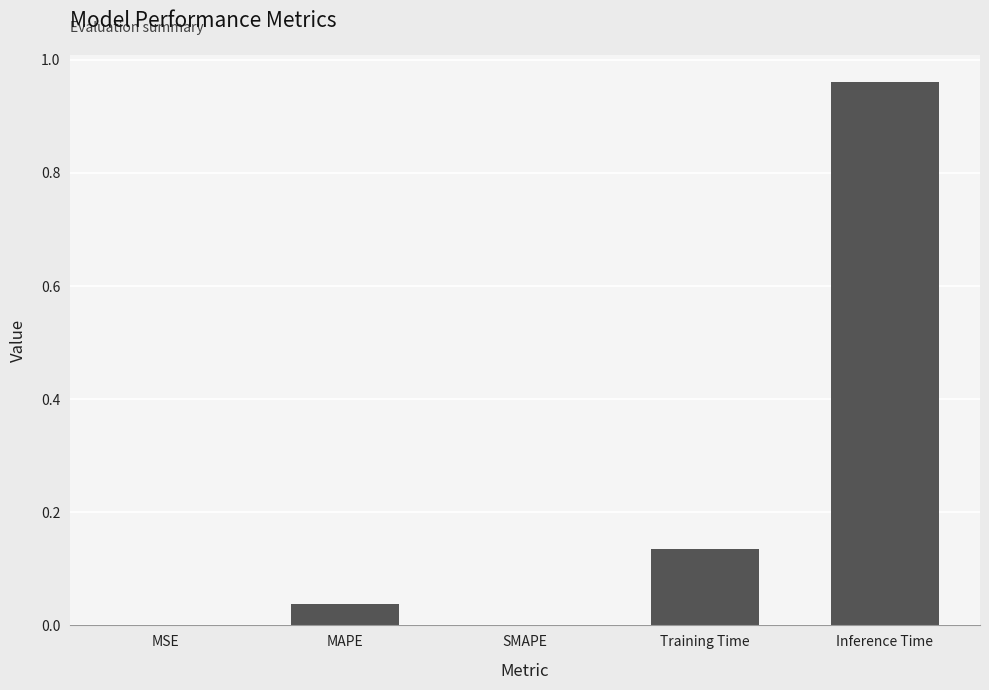

The value at MAPE is 0.1. True or false?

False